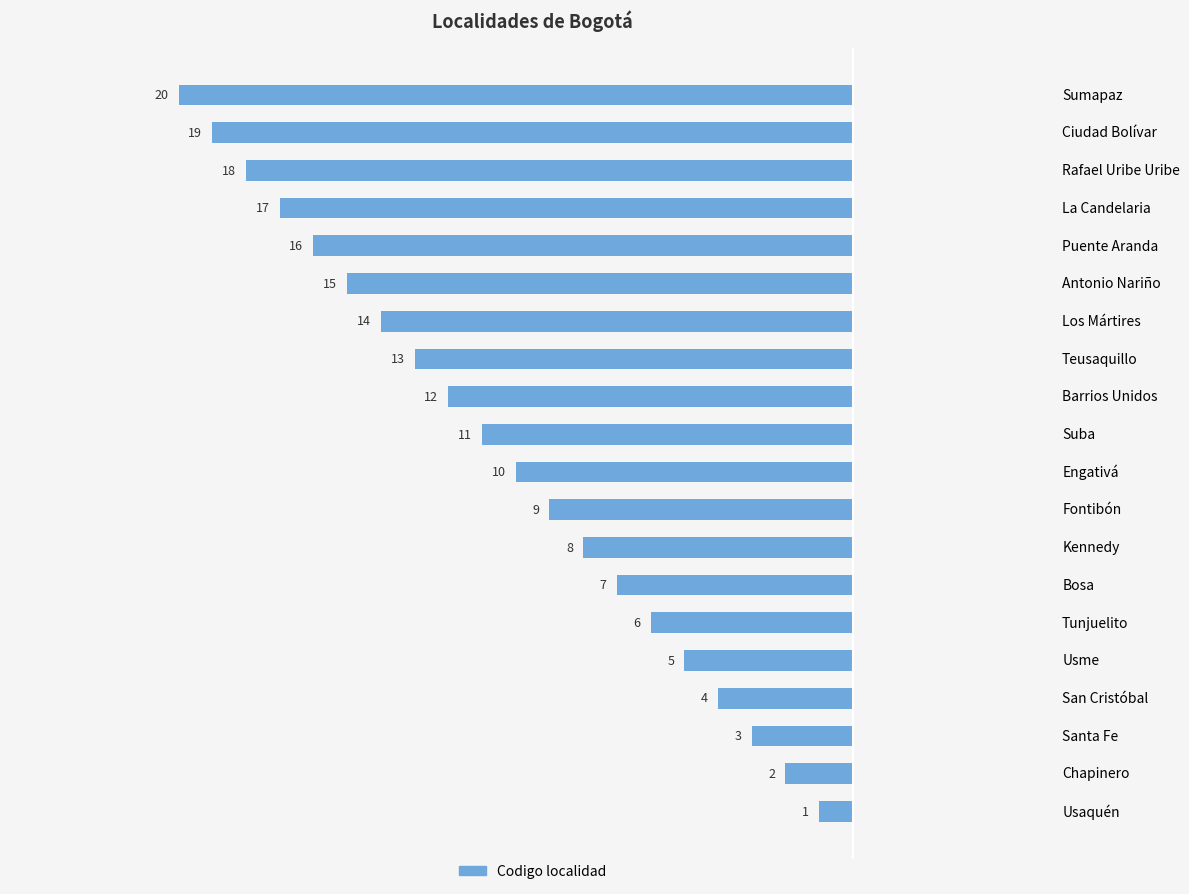

What is the difference between the maximum and second lowest values?

18